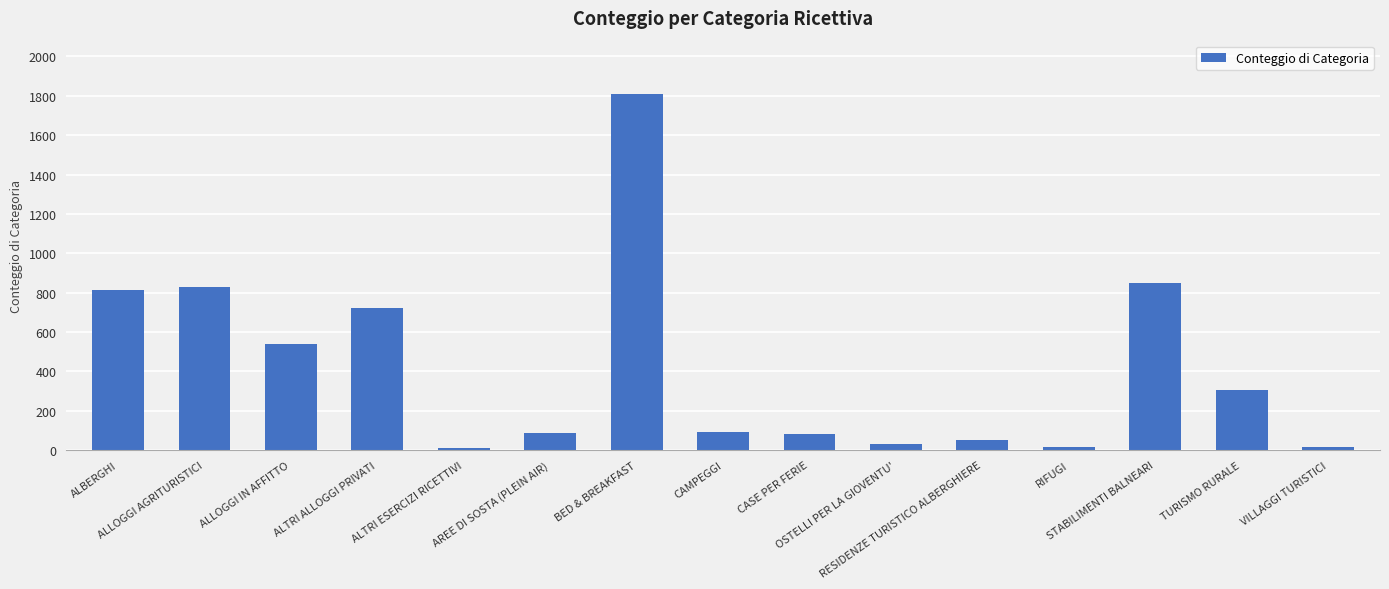

What is the smallest value displayed?

13